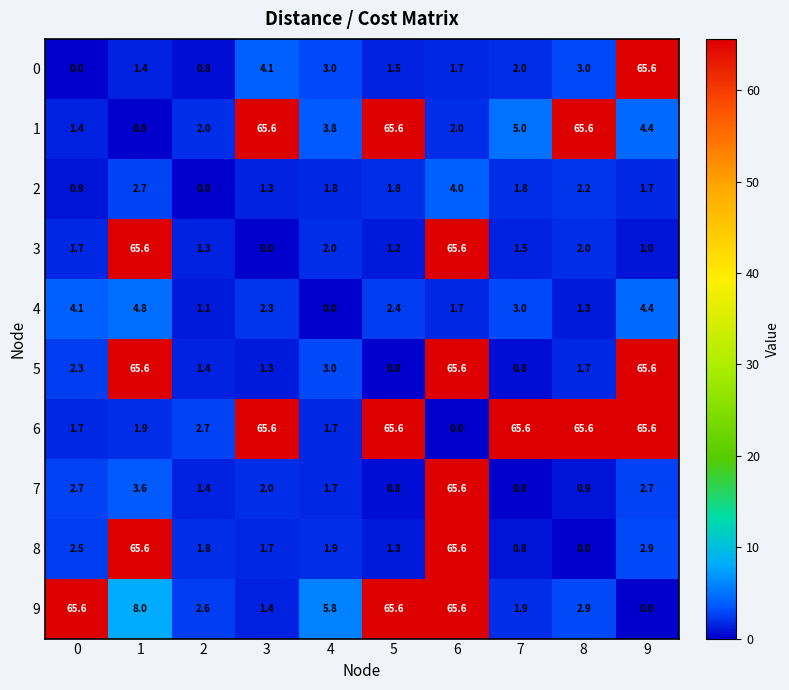

At which category is the sum across all series the highest?

6